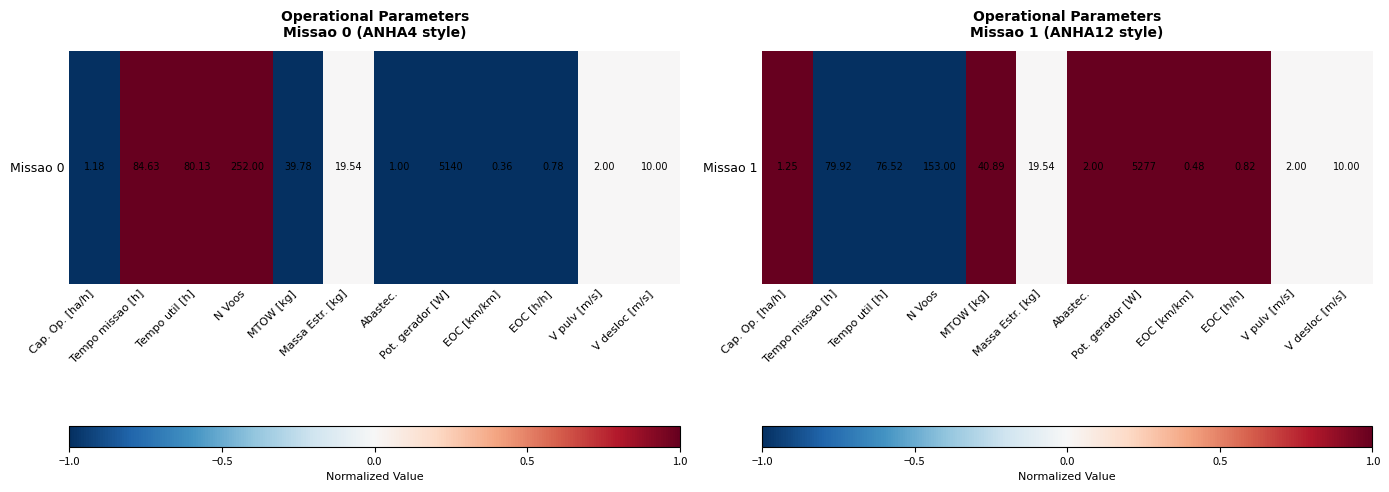

Rank the categories by value from lowest to highest.

Tempo missao [h], Tempo util [h], N Voos, Massa Estr. [kg], V pulv [m/s], V desloc [m/s], Cap. Op. [ha/h], MTOW [kg], Abastec., Pot. gerador [W], EOC [km/km], EOC [h/h]